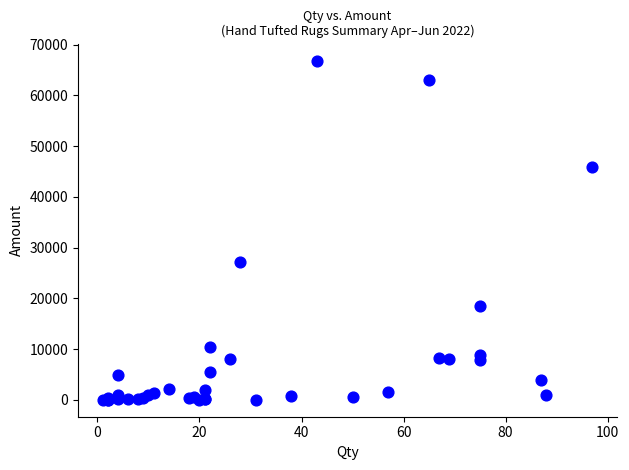

What Y value in the scatter plot is closest to 33428?

27131.3